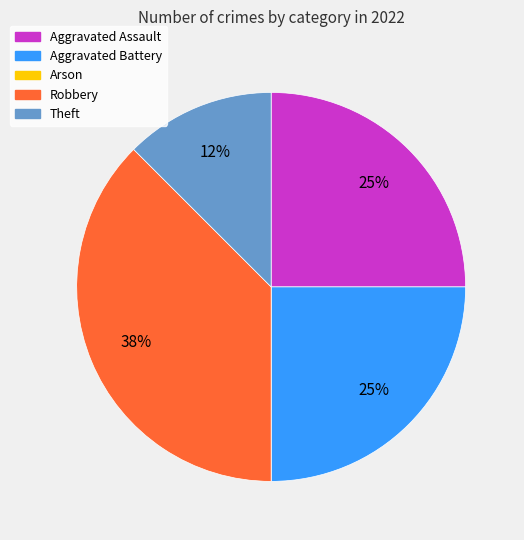

True or false: Aggravated Battery accounts for 35% of the total.

False